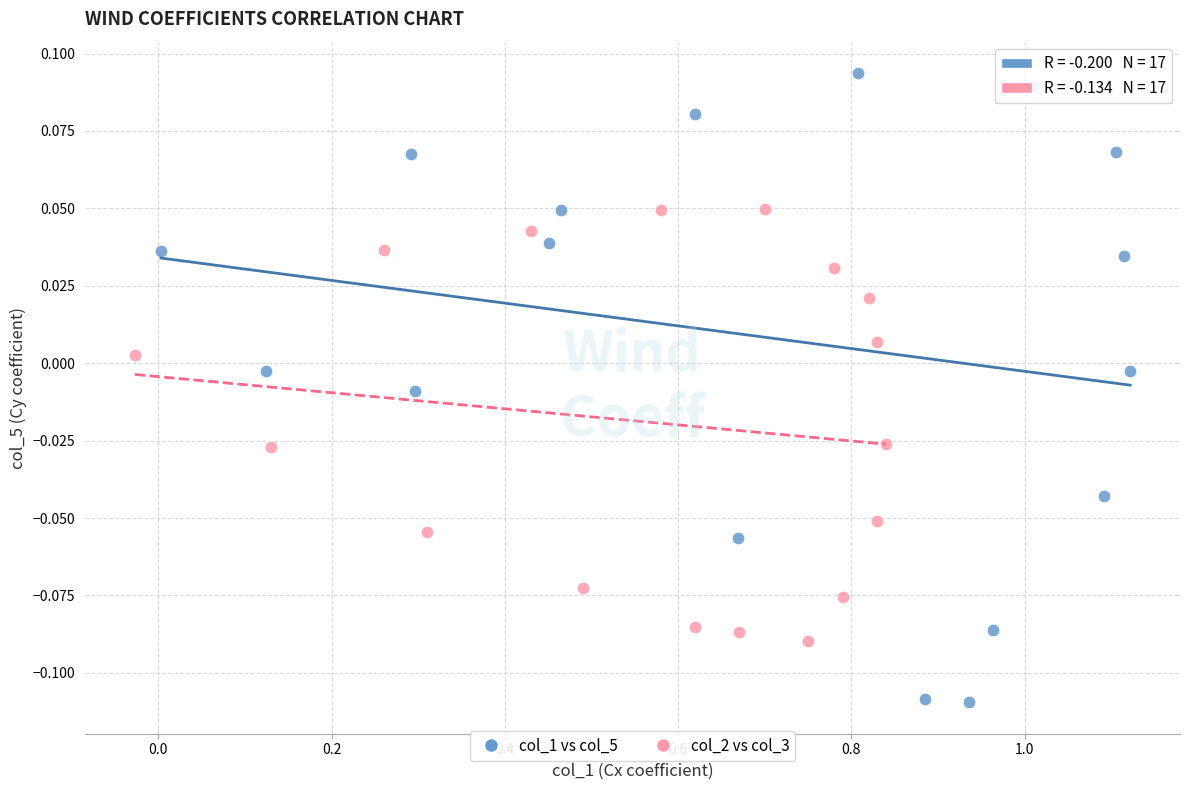

Which series has the widest spread of Y values?

col_1 vs col_5